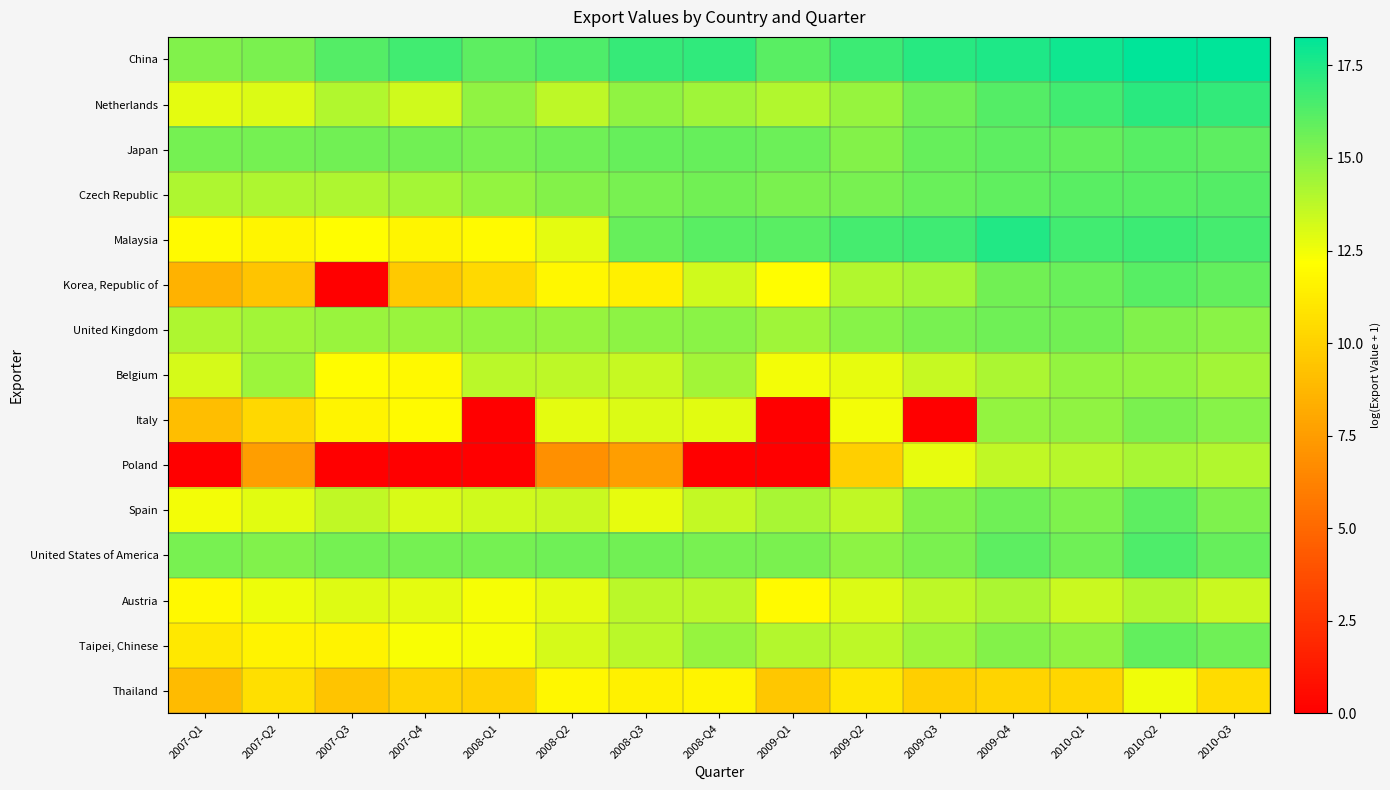

List the series in order of their peak value, highest first.

China, Malaysia, Netherlands, United States of America, Czech Republic, Korea, Republic of, Japan, Spain, Taipei, Chinese, United Kingdom, Italy, Belgium, Poland, Austria, Thailand